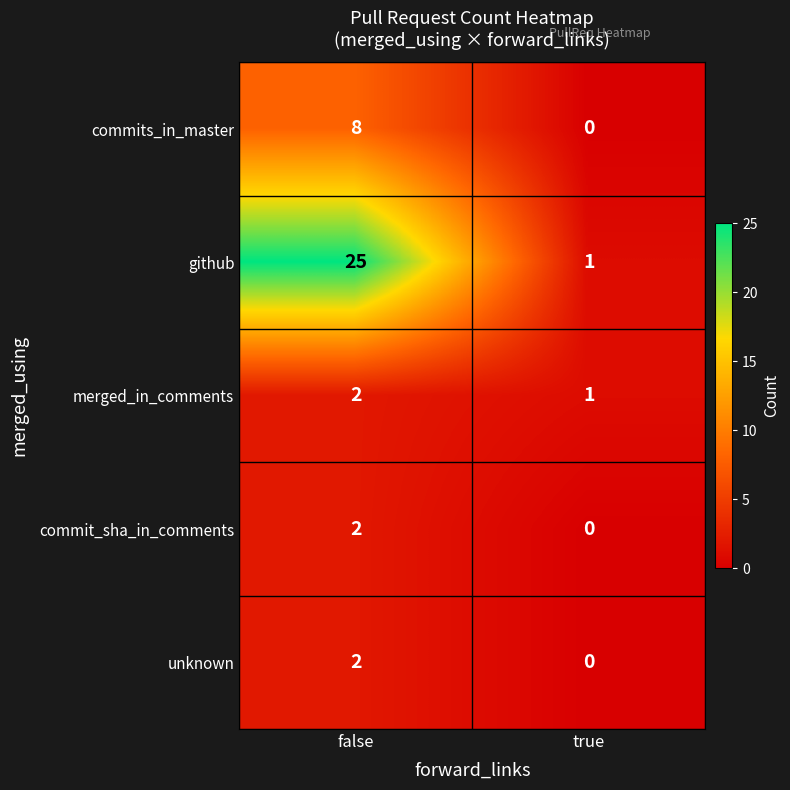

Which series has the largest total across all categories?

github